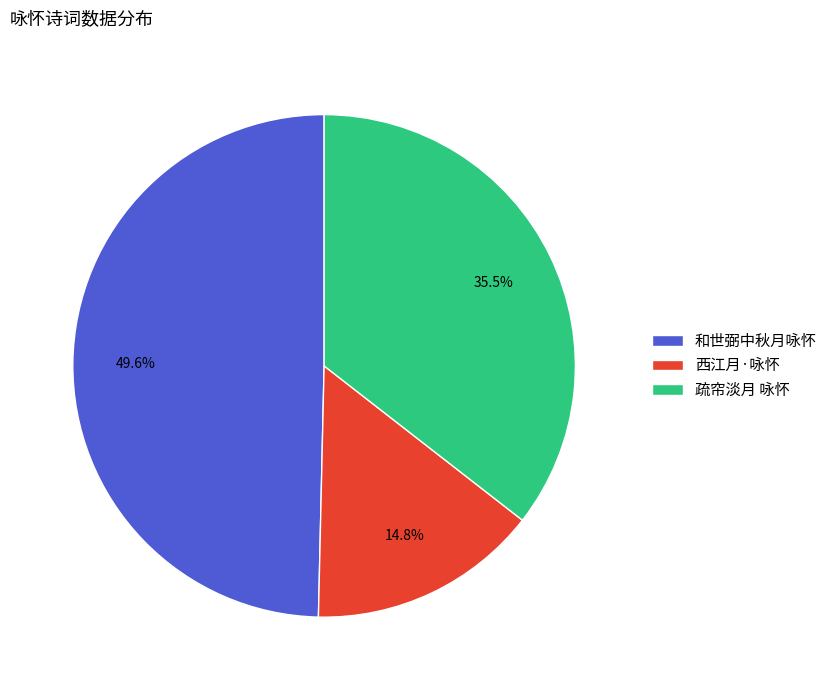

Count the number of slices in the pie.

3